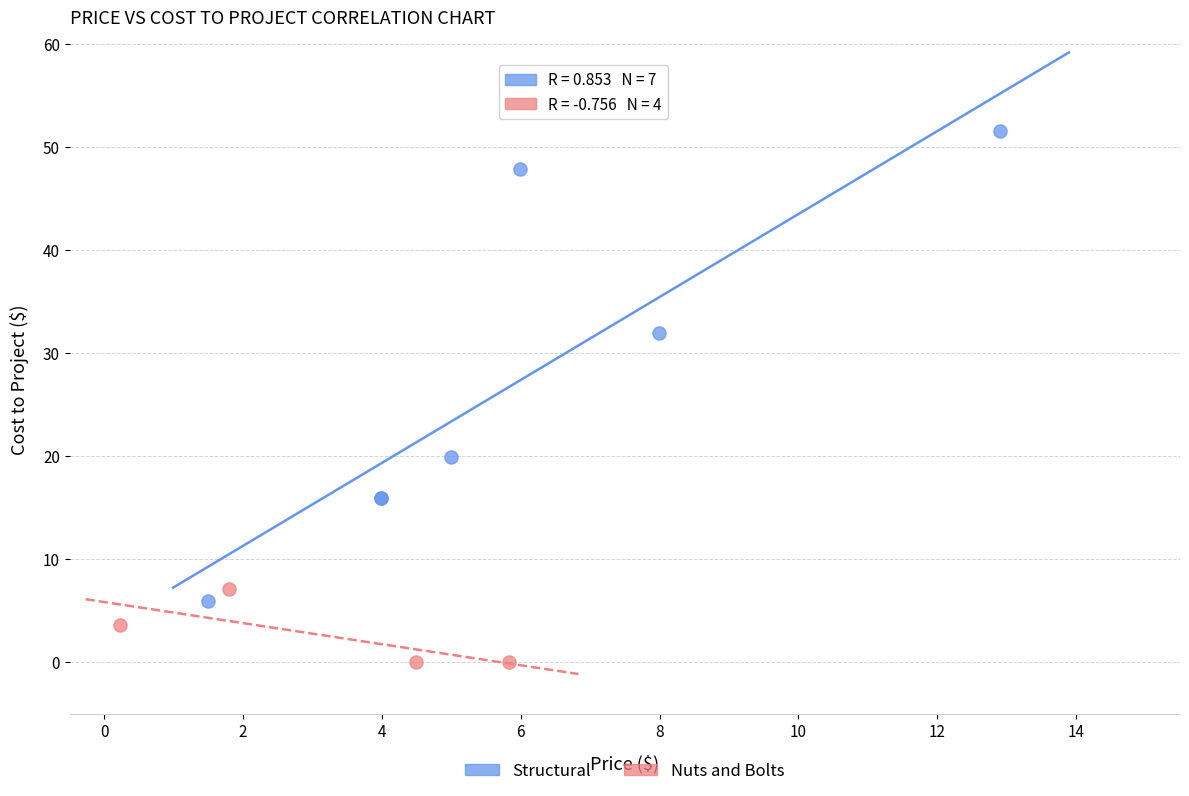

Which series contains the highest Y value?

Structural